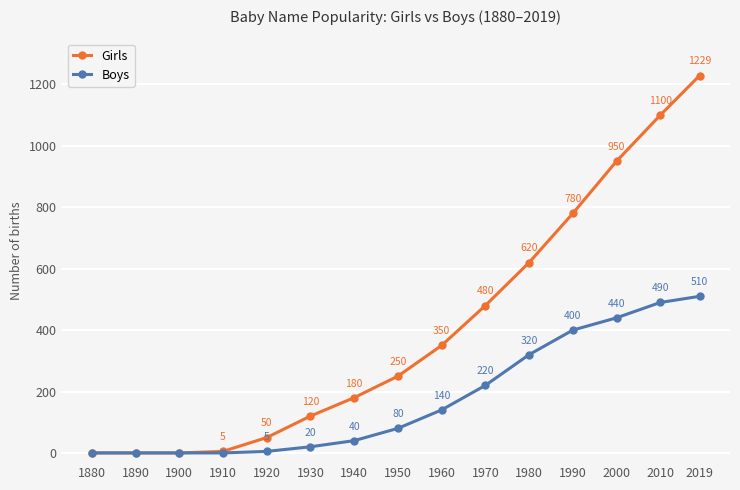

At which label is Boys closest to 255?

1970